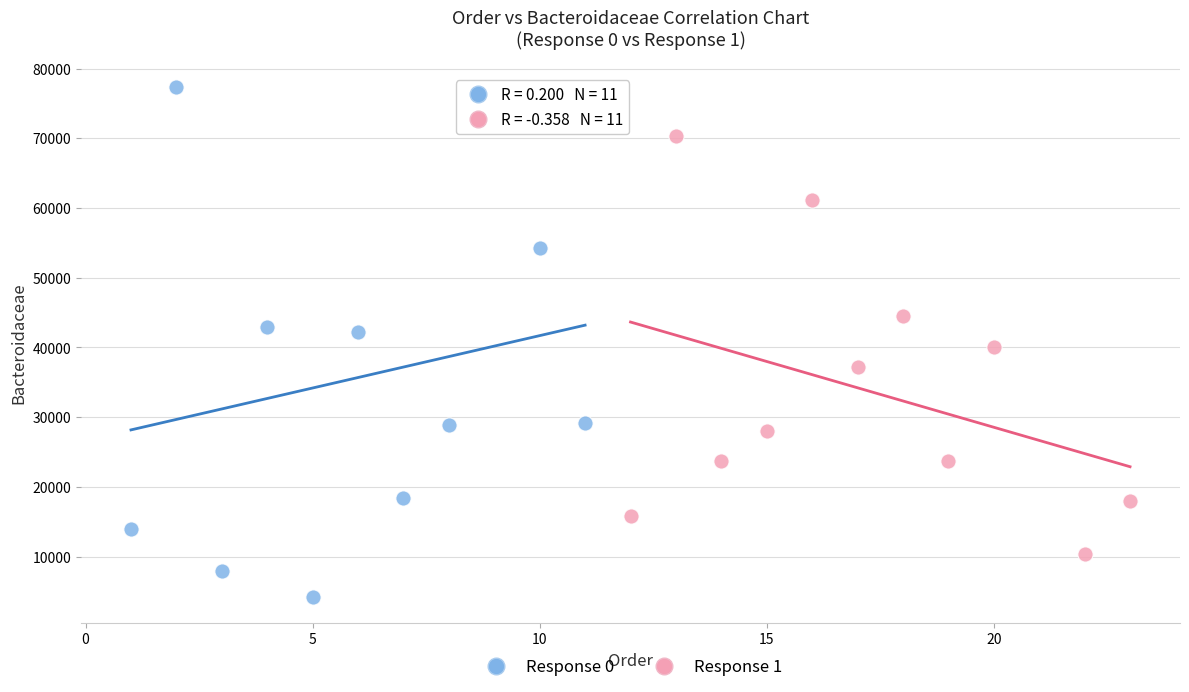

What are all the series names shown in the legend?

Response 0, Response 1